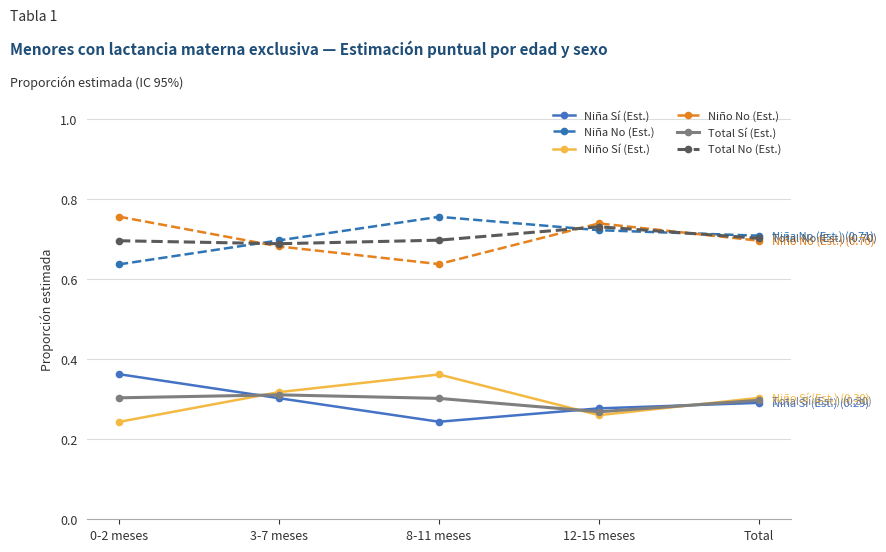

In Niño Sí (Est.), how many points are higher than both neighbors (excluding endpoints)?

1